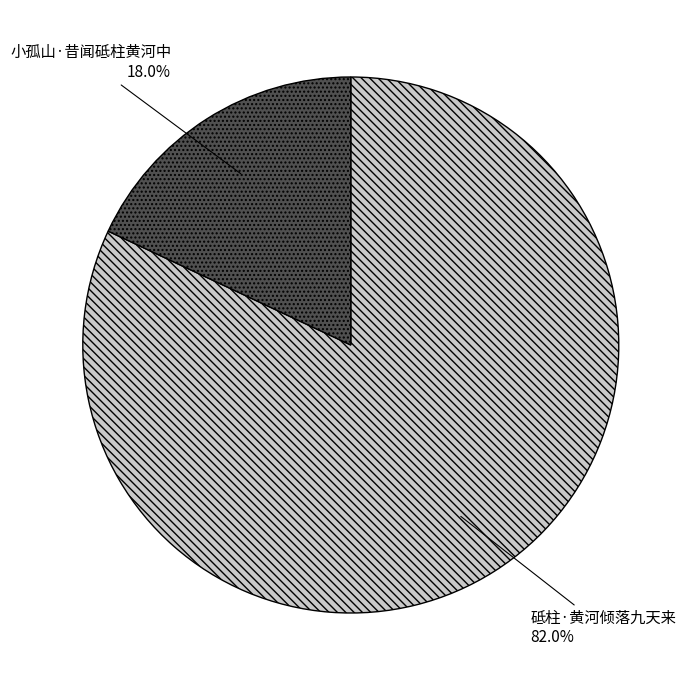

What is the majority slice?

砥柱·黄河倾落九天来